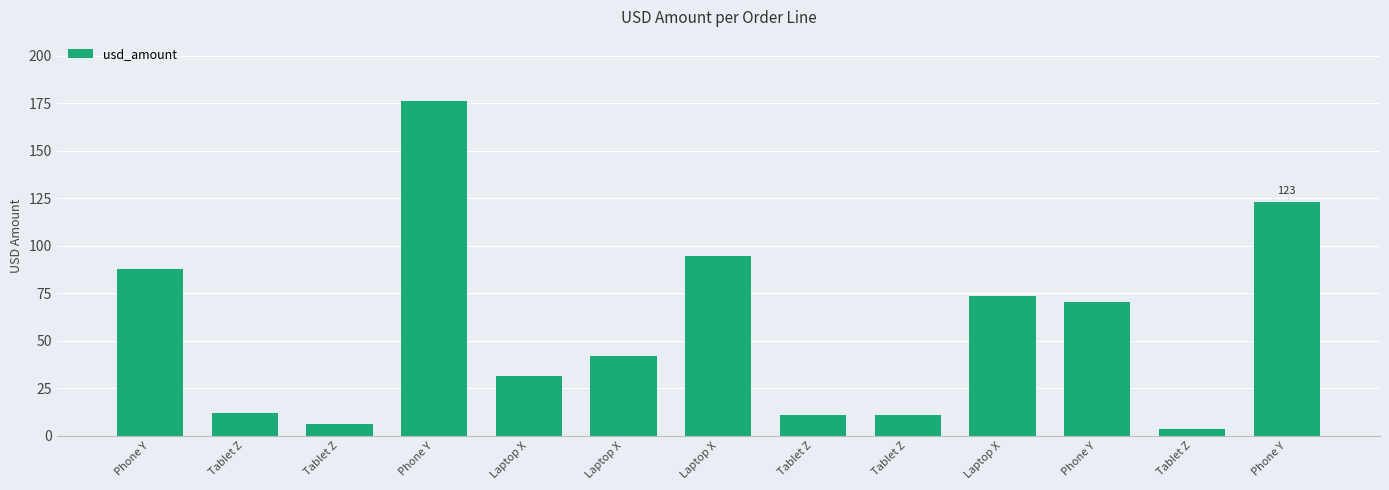

What is the ratio of the value at Tablet Z to the value at Phone Y?

0.1